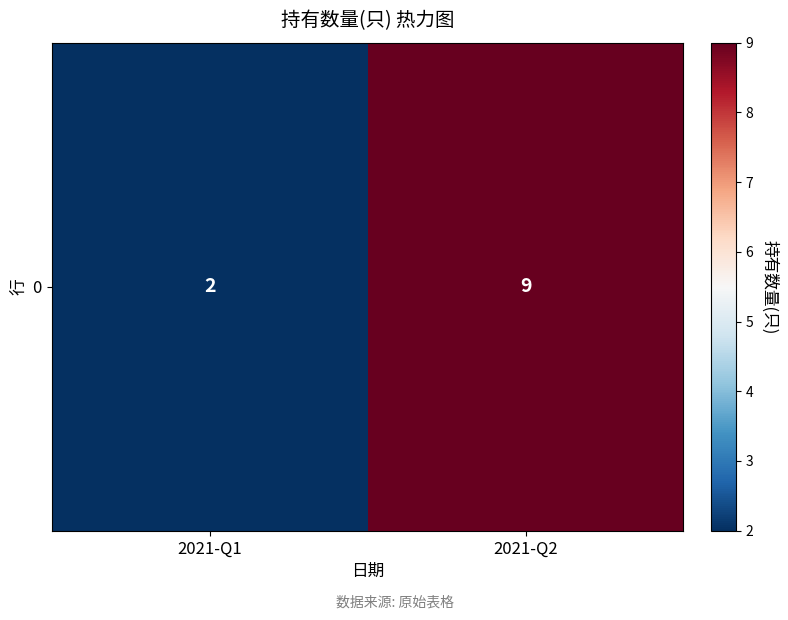

Rank the categories by value from highest to lowest.

2021-Q2, 2021-Q1